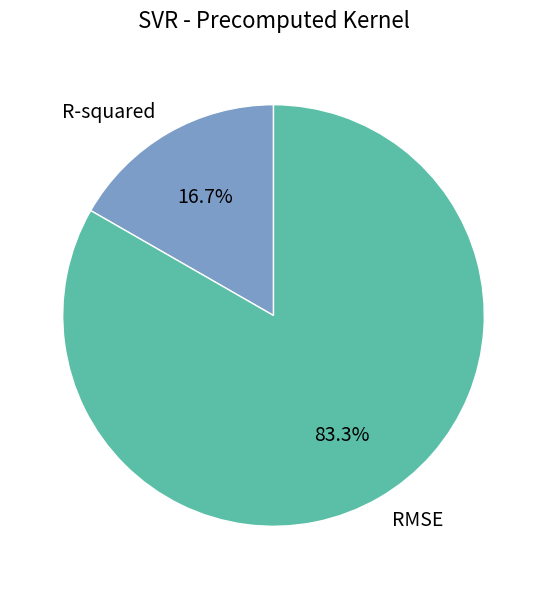

To the nearest percent, what is the combined percentage of RMSE and R-squared?

100%